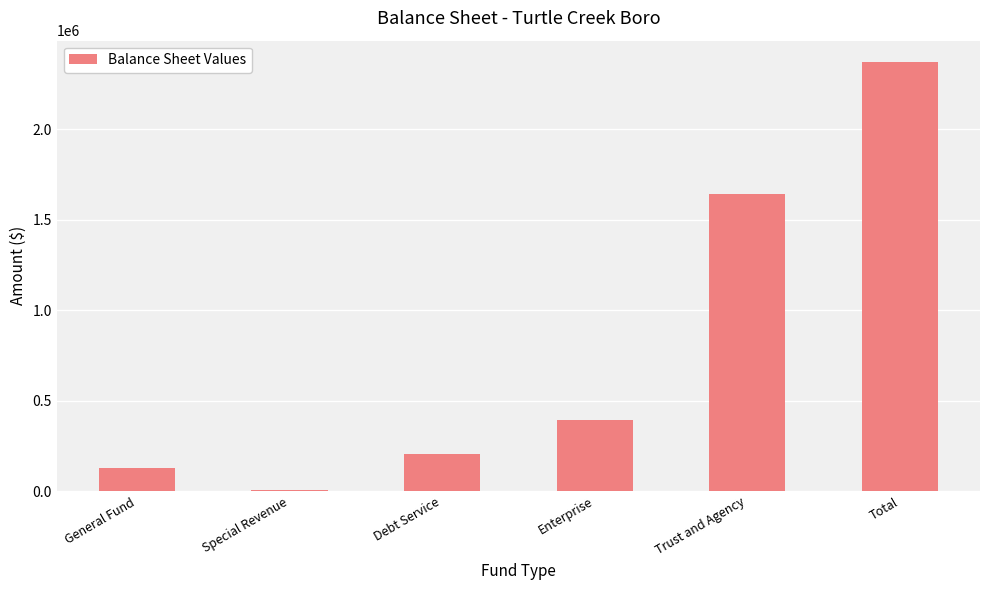

True or false: the data shows 205775 at Debt Service.

True